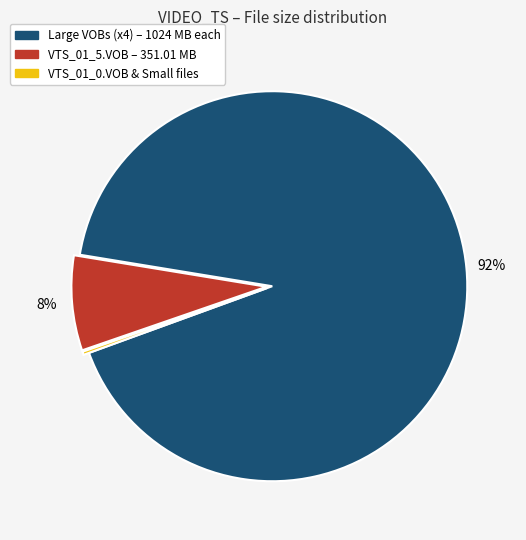

To the nearest percent, what is the difference between the largest and smallest slice percentages?

92%